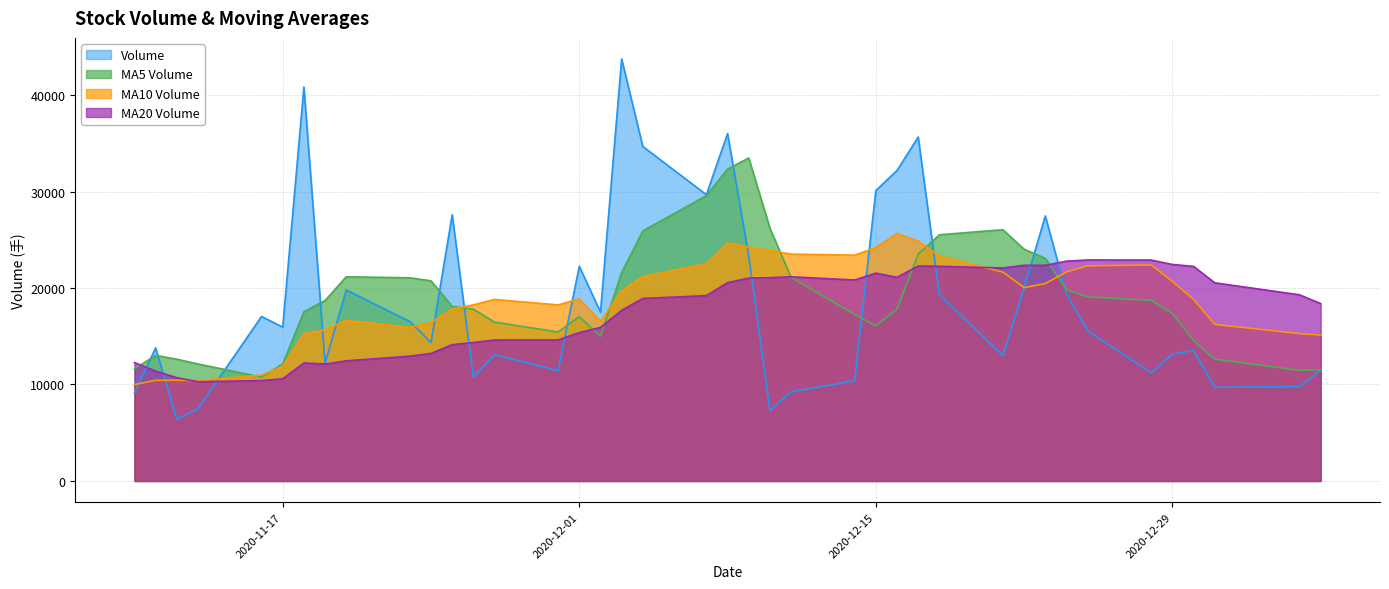

Where is the first local maximum for v_ma20?

2020-12-25